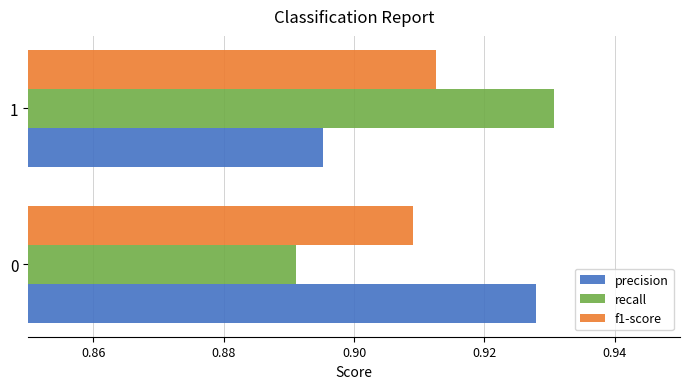

What is the total value across all series at 0?

2.7